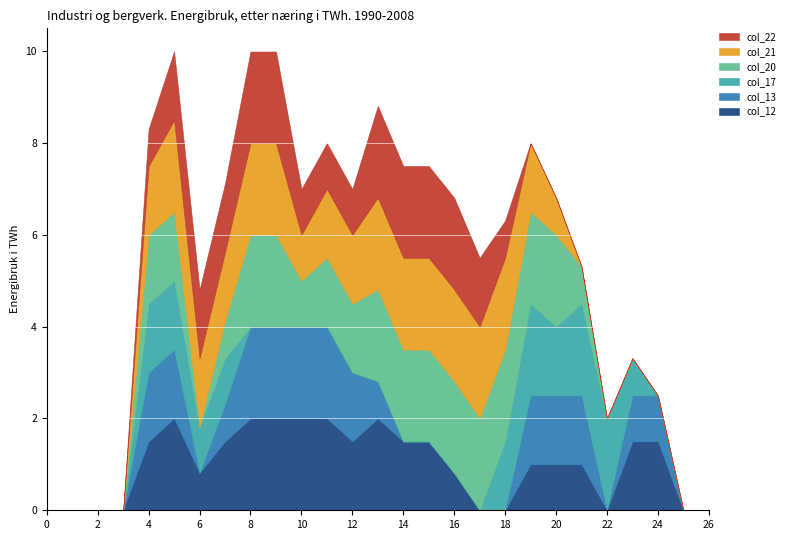

Reading left to right, what are all the values shown in this chart?

col_12: 0.0	0.0	0.0	0.0	1.5	2.0	0.8	1.5	2.0	2.0	2.0	2.0	1.5	2.0	1.5	1.5	0.8	0.0	0.0	1.0	1.0	1.0	0.0	1.5	1.5	0.0	0.0
col_13: 0.0	0.0	0.0	0.0	1.5	1.5	0.0	0.8	2.0	2.0	2.0	2.0	1.5	0.8	0.0	0.0	0.0	0.0	0.0	1.5	1.5	1.5	0.0	1.0	1.0	0.0	0.0
col_17: 0.0	0.0	0.0	0.0	1.5	1.5	1.0	1.0	0.0	0.0	0.0	0.0	0.0	0.0	0.0	0.0	0.0	0.0	1.5	2.0	1.5	2.0	2.0	0.8	0.0	0.0	0.0
col_20: 0.0	0.0	0.0	0.0	1.5	1.5	0.0	0.8	2.0	2.0	1.0	1.5	1.5	2.0	2.0	2.0	2.0	2.0	2.0	2.0	2.0	0.8	0.0	0.0	0.0	0.0	0.0
col_21: 0.0	0.0	0.0	0.0	1.5	2.0	1.5	1.5	2.0	2.0	1.0	1.5	1.5	2.0	2.0	2.0	2.0	2.0	2.0	1.5	0.8	0.0	0.0	0.0	0.0	0.0	0.0
col_22: 0.0	0.0	0.0	0.0	0.8	1.5	1.5	1.5	2.0	2.0	1.0	1.0	1.0	2.0	2.0	2.0	2.0	1.5	0.8	0.0	0.0	0.0	0.0	0.0	0.0	0.0	0.0